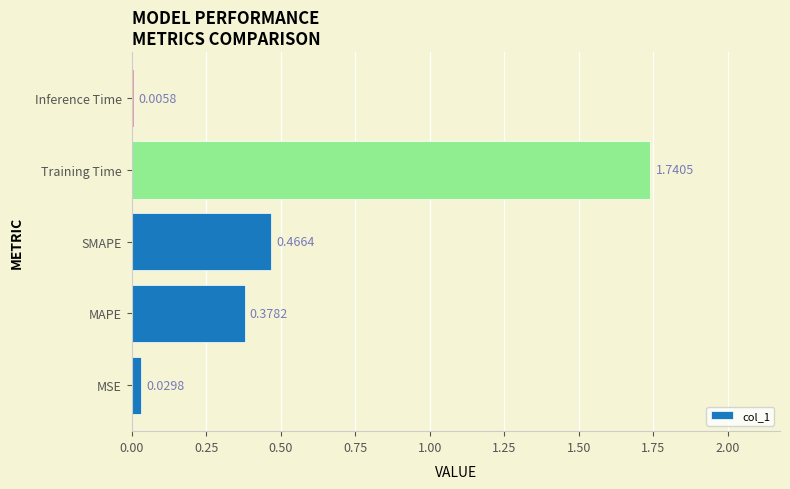

What is the change in value from SMAPE to Training Time?

+1.3